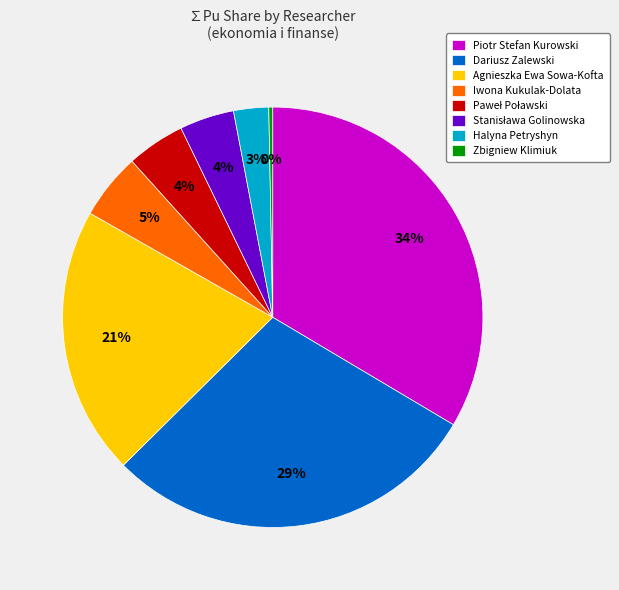

Combined, do Dariusz Zalewski and Halyna Petryshyn account for over 50%?

No